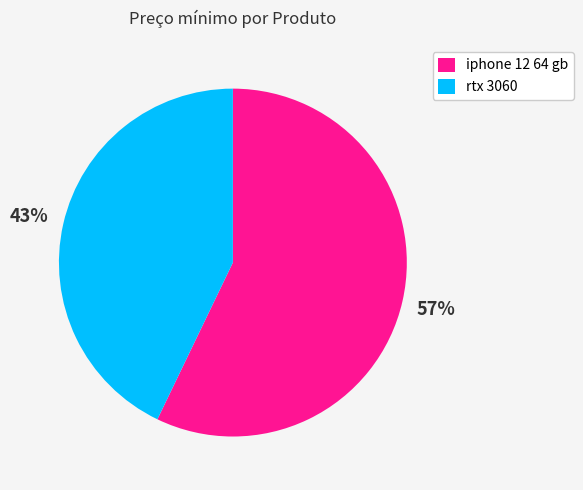

What is the smallest slice in the pie chart?

rtx 3060